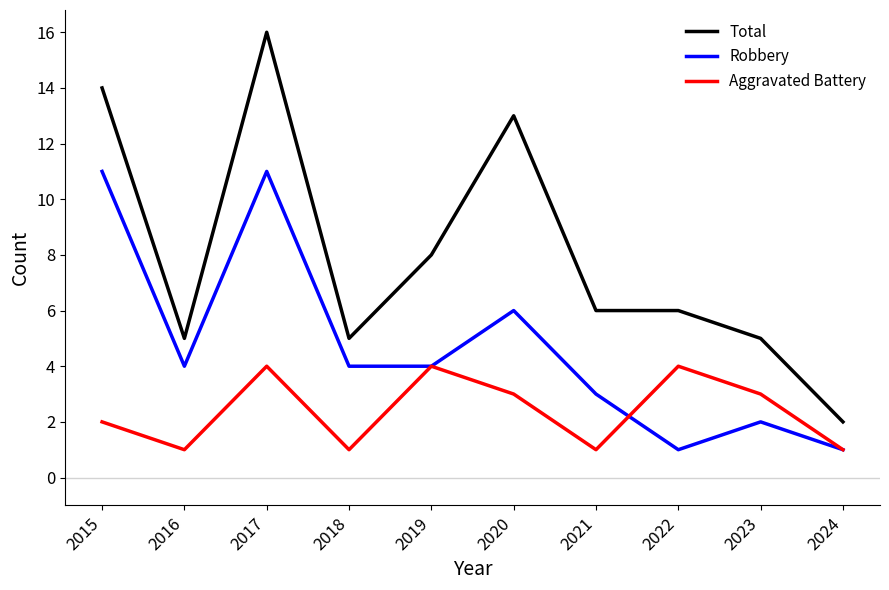

What is the sum of all Robbery values?

47